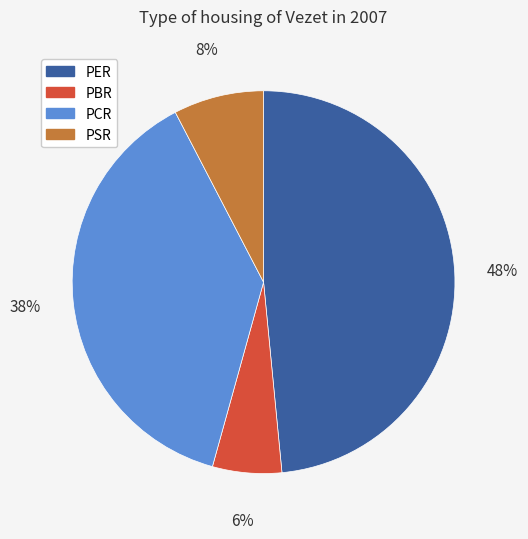

The PSR slice represents 8% of the pie. True or false?

True